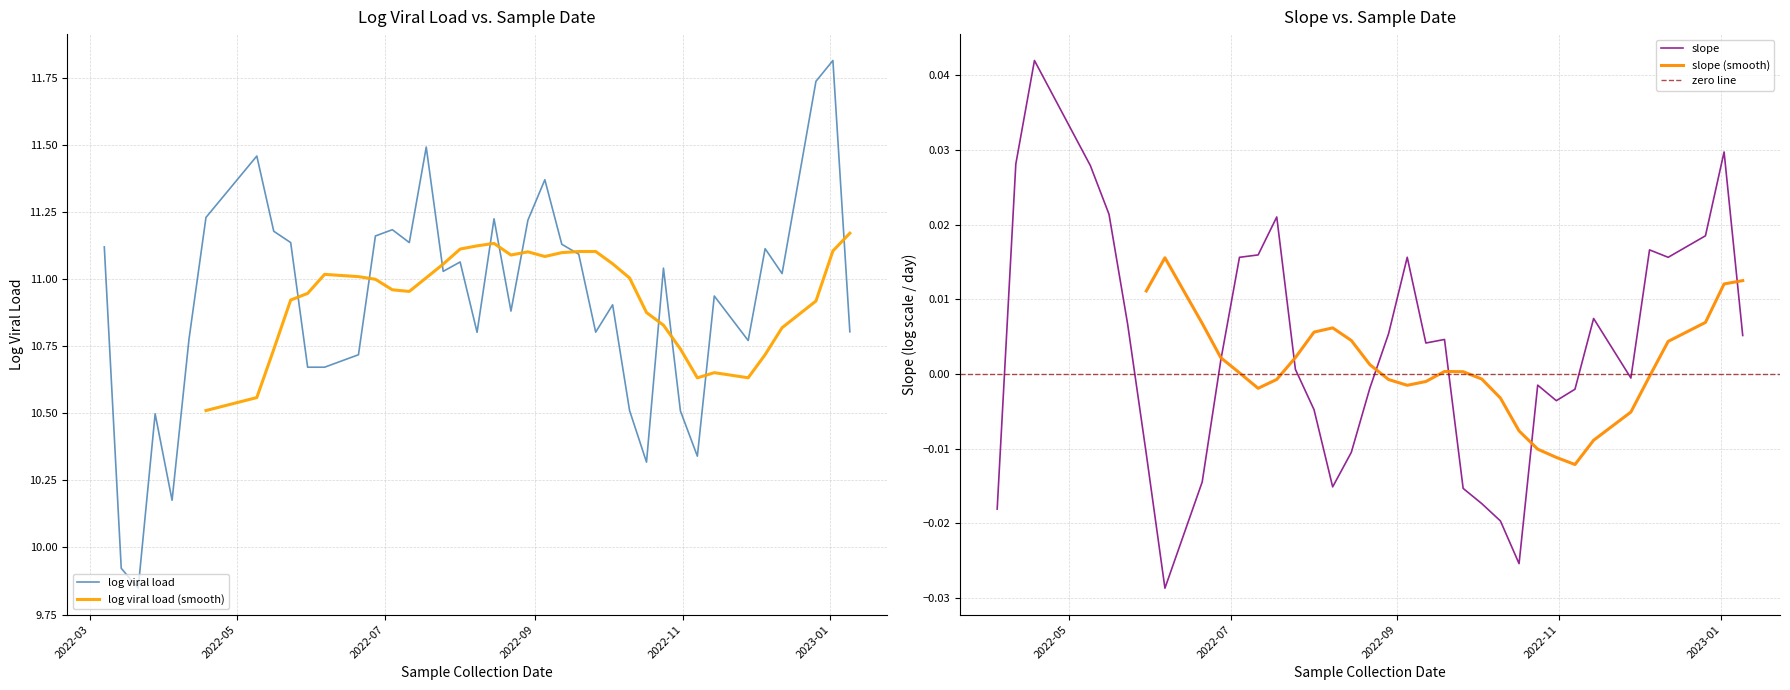

Reading right to left, list all the values displayed in this chart.

10.8	11.8	11.7	11.0	11.1	10.8	10.9	10.3	10.5	11.0	10.3	10.5	10.9	10.8	11.1	11.1	11.4	11.2	10.9	11.2	10.8	11.1	11.0	11.5	11.1	11.2	11.2	10.7	10.7	10.7	11.1	11.2	11.5	11.2	10.8	10.2	10.5	9.8	9.9	11.1